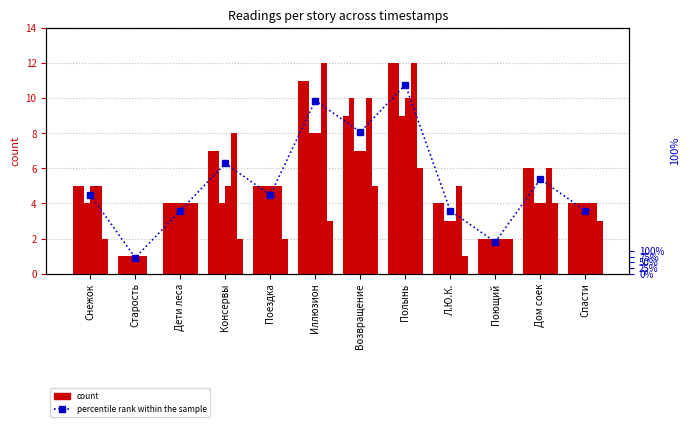

What is the label of the 6th bar from the right?

Возвращение